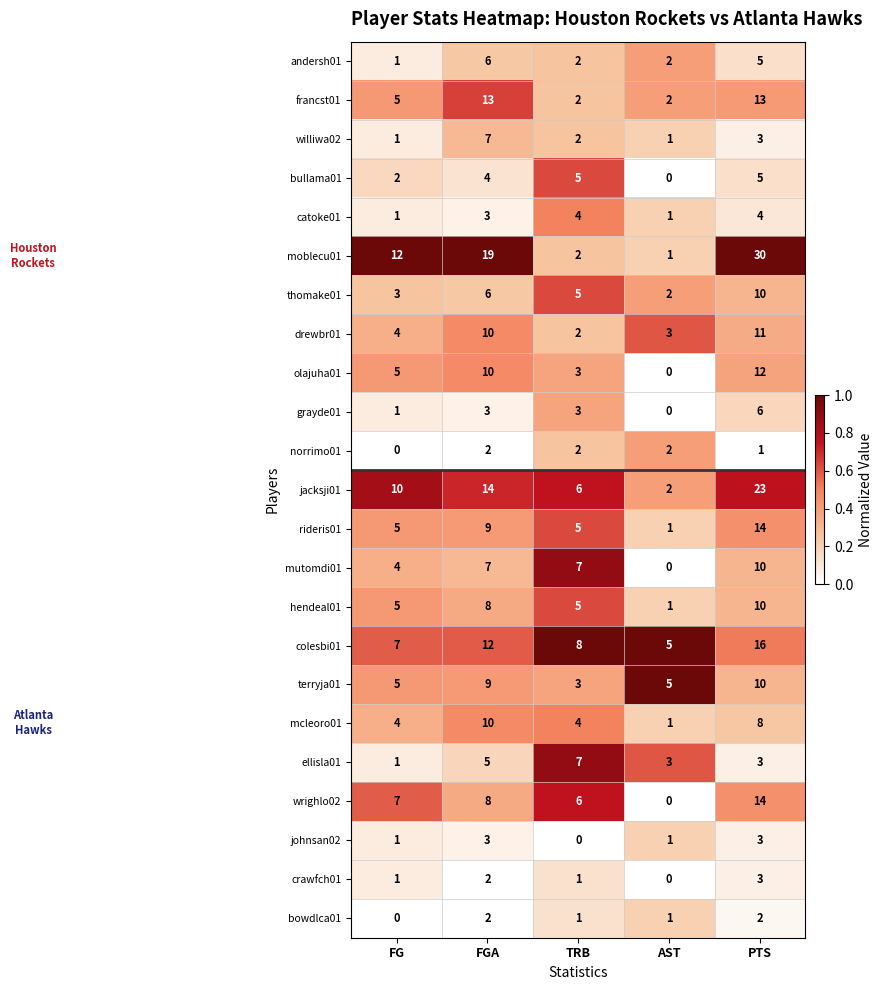

The value of mutomdi01 at PTS is 10. True or false?

True